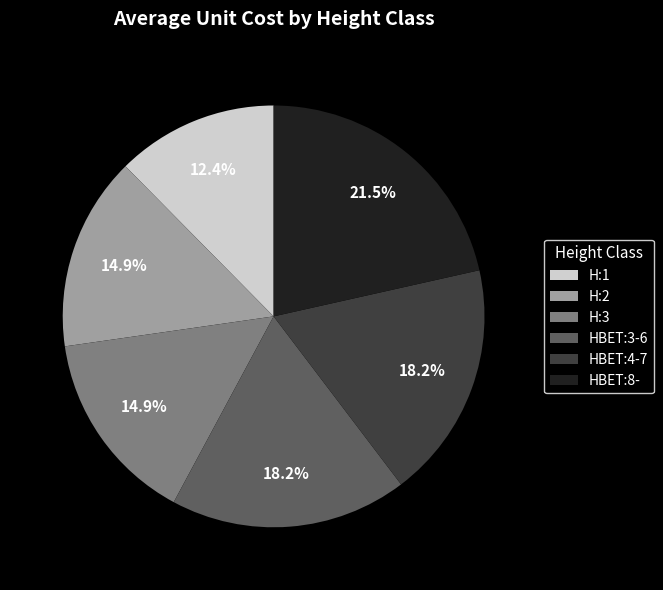

What is the largest slice in the pie chart?

HBET:8-